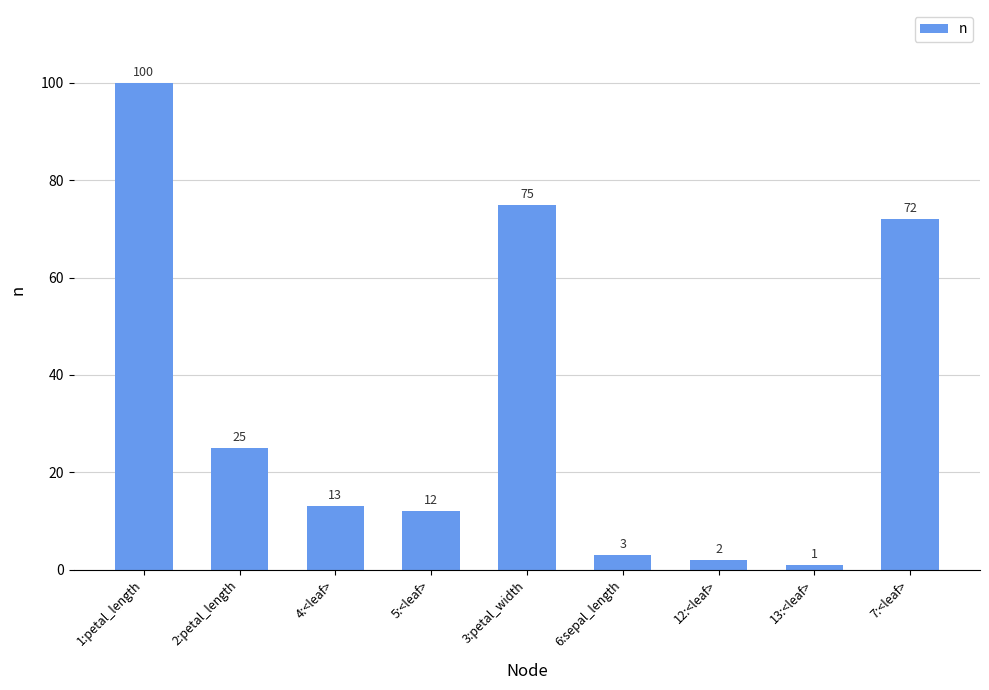

List the labels in order of value, smallest first.

13:<leaf>, 12:<leaf>, 6:sepal_length, 5:<leaf>, 4:<leaf>, 2:petal_length, 7:<leaf>, 3:petal_width, 1:petal_length